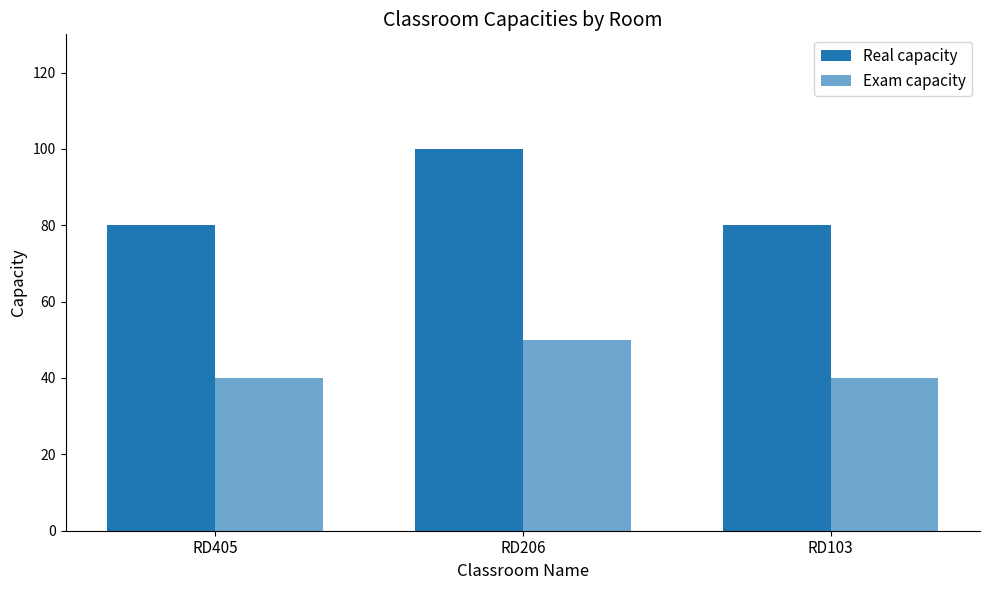

Count the Real capacity values in the range 80 to 100.

3